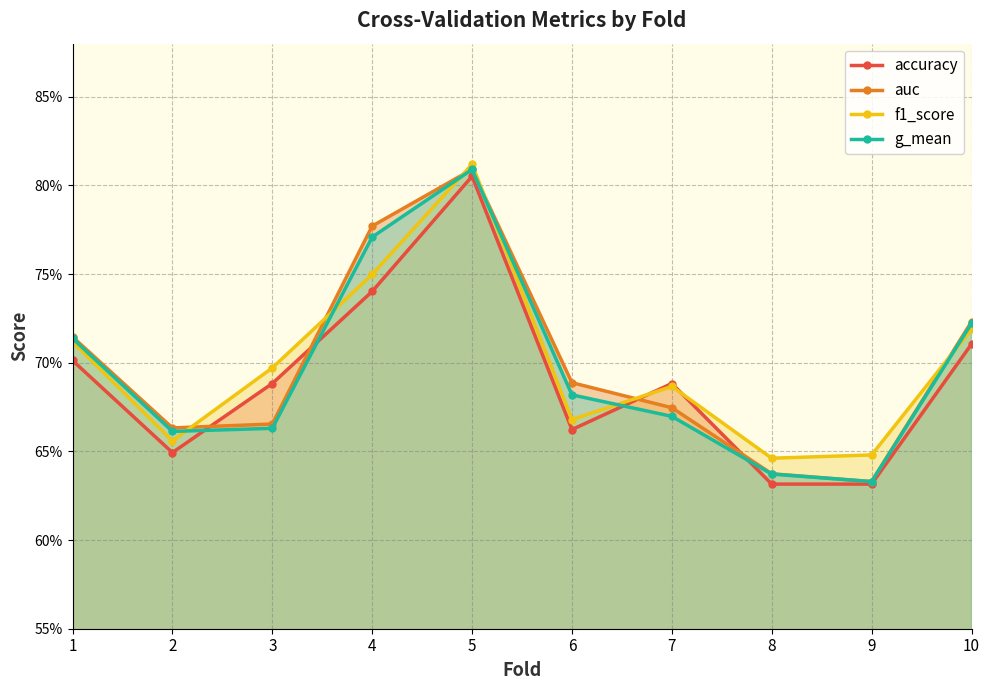

Reading left to right, transcribe all the data shown in this chart.

accuracy: 0.7	0.6	0.7	0.7	0.8	0.7	0.7	0.6	0.6	0.7
auc: 0.7	0.7	0.7	0.8	0.8	0.7	0.7	0.6	0.6	0.7
f1_score: 0.7	0.7	0.7	0.7	0.8	0.7	0.7	0.6	0.6	0.7
g_mean: 0.7	0.7	0.7	0.8	0.8	0.7	0.7	0.6	0.6	0.7